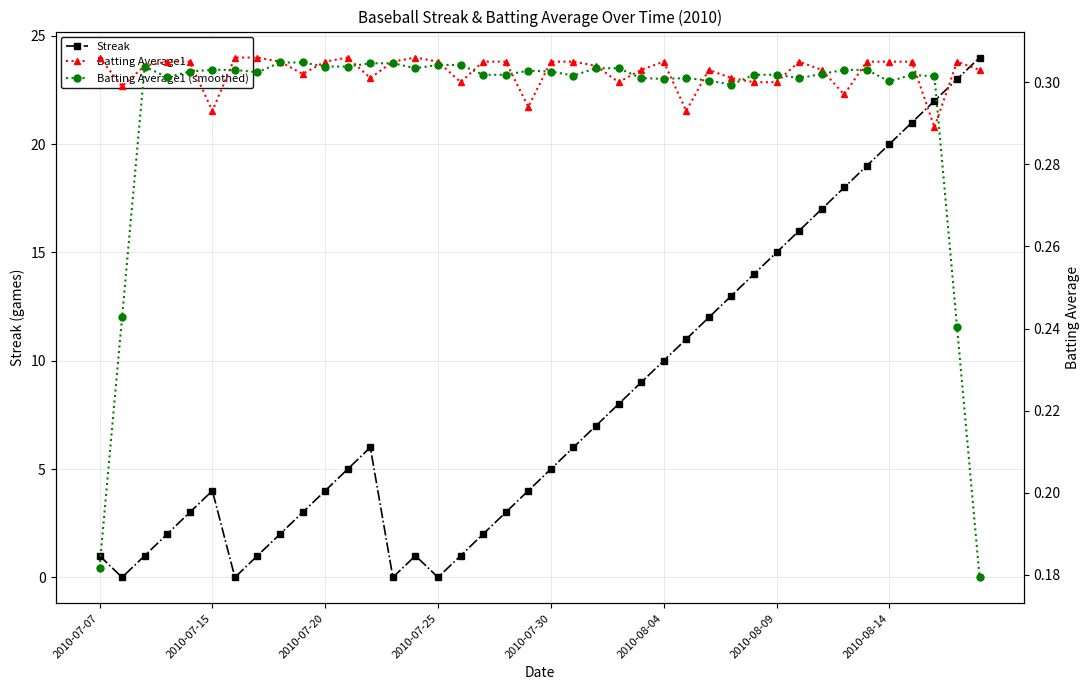

In Streak, how many points are higher than both neighbors (excluding endpoints)?

3